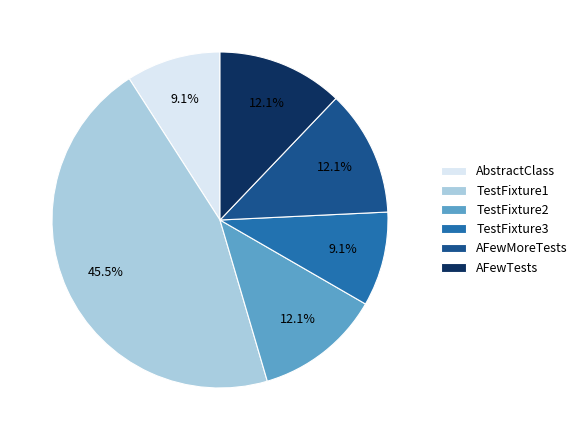

To the nearest percent, what is the difference between the largest and smallest slice percentages?

36%